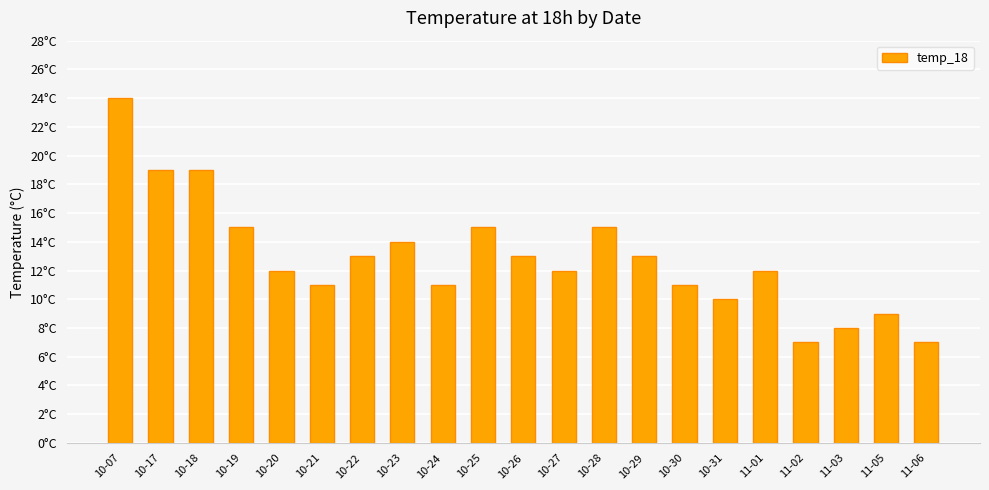

What is the label of the 17th bar from the left?

11-01